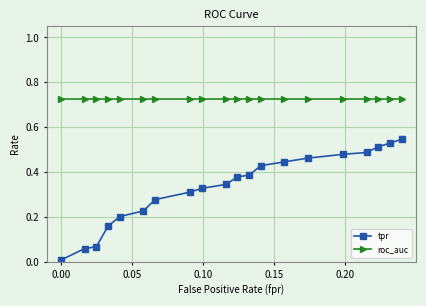

At how many categories does at least one series exceed 0?

20